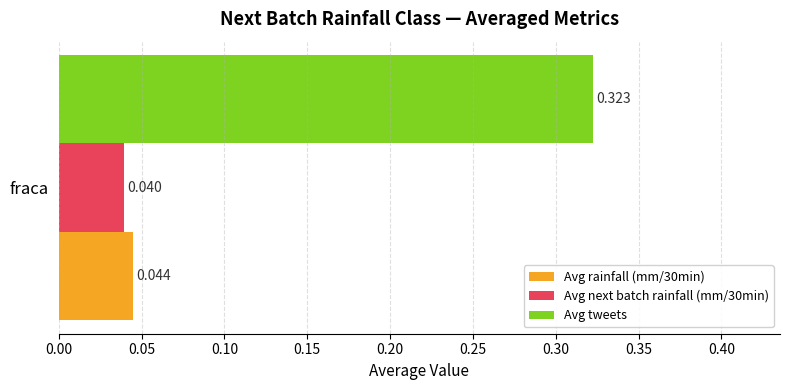

List the labels in order of Avg next batch rainfall (mm/30min) value, largest first.

fraca